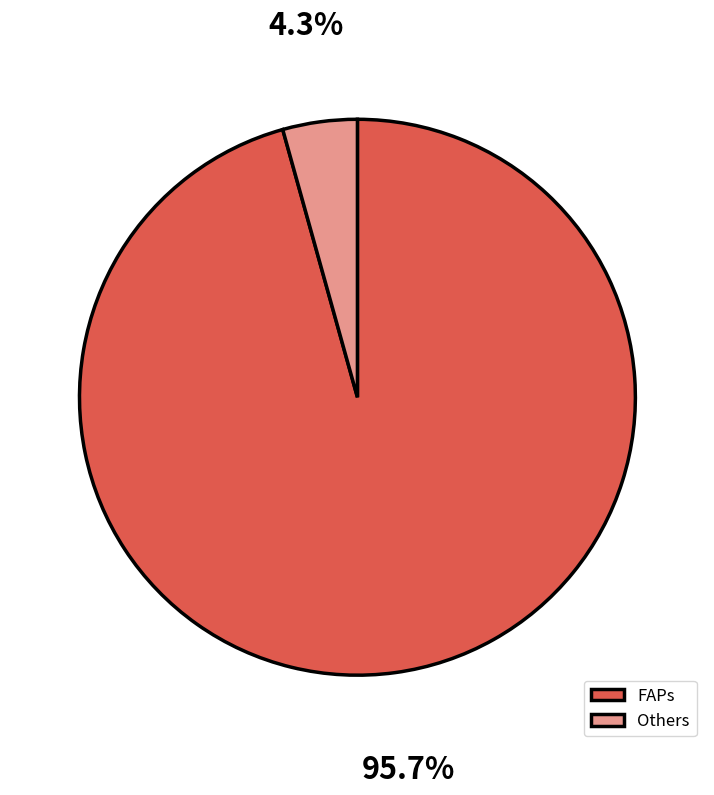

Rank the categories by value from highest to lowest.

FAPs, Others